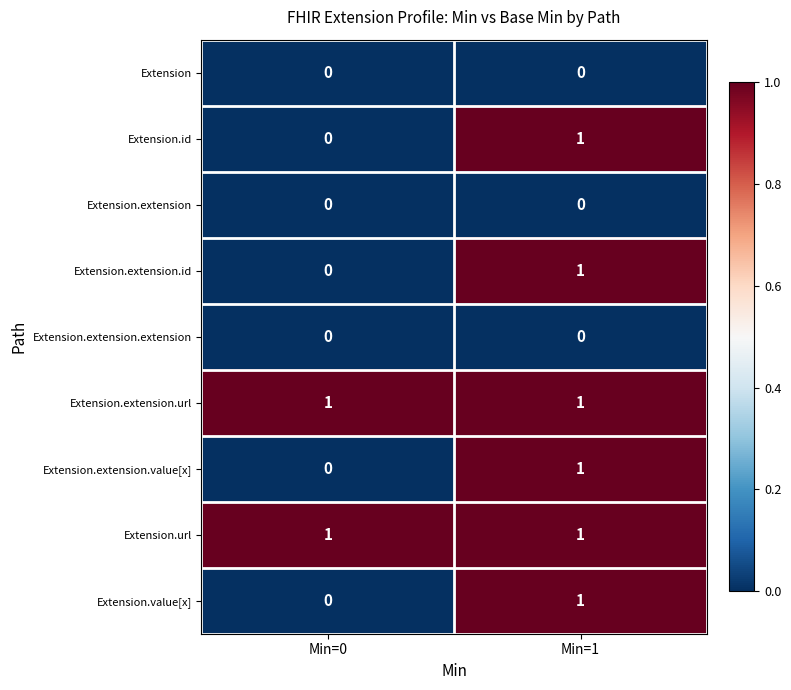

The Extension series shows 0 at Min=0. True or false?

True